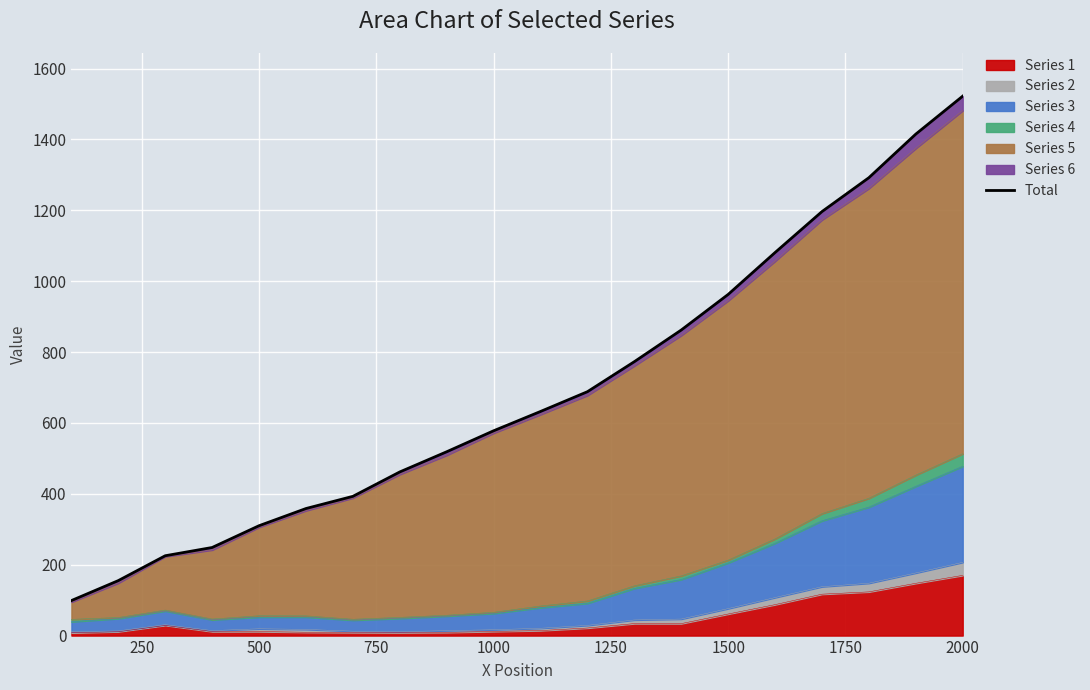

How many lines are shown in the chart?

1